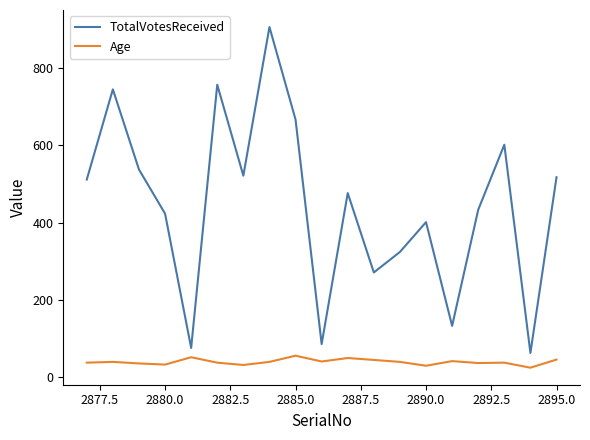

True or false: Age and TotalVotesReceived intersect in this chart.

False